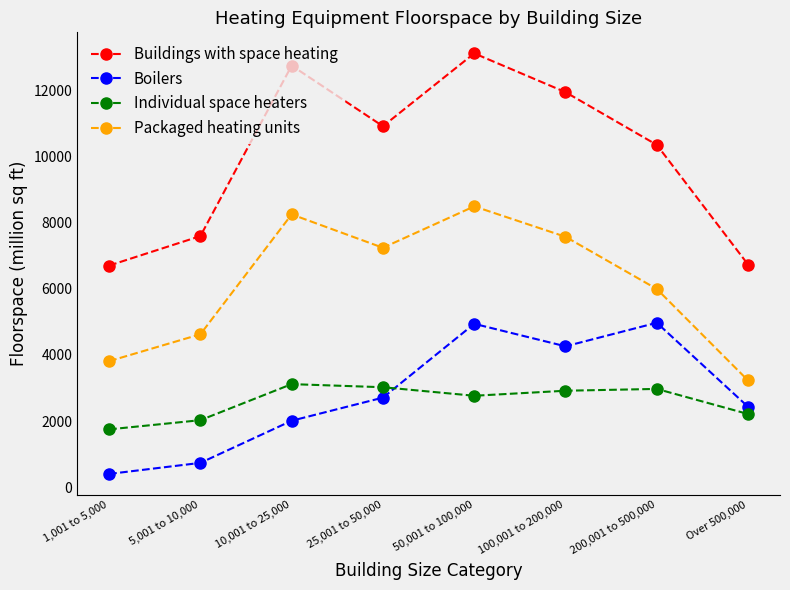

In Boilers, how many points are higher than both neighbors (excluding endpoints)?

2